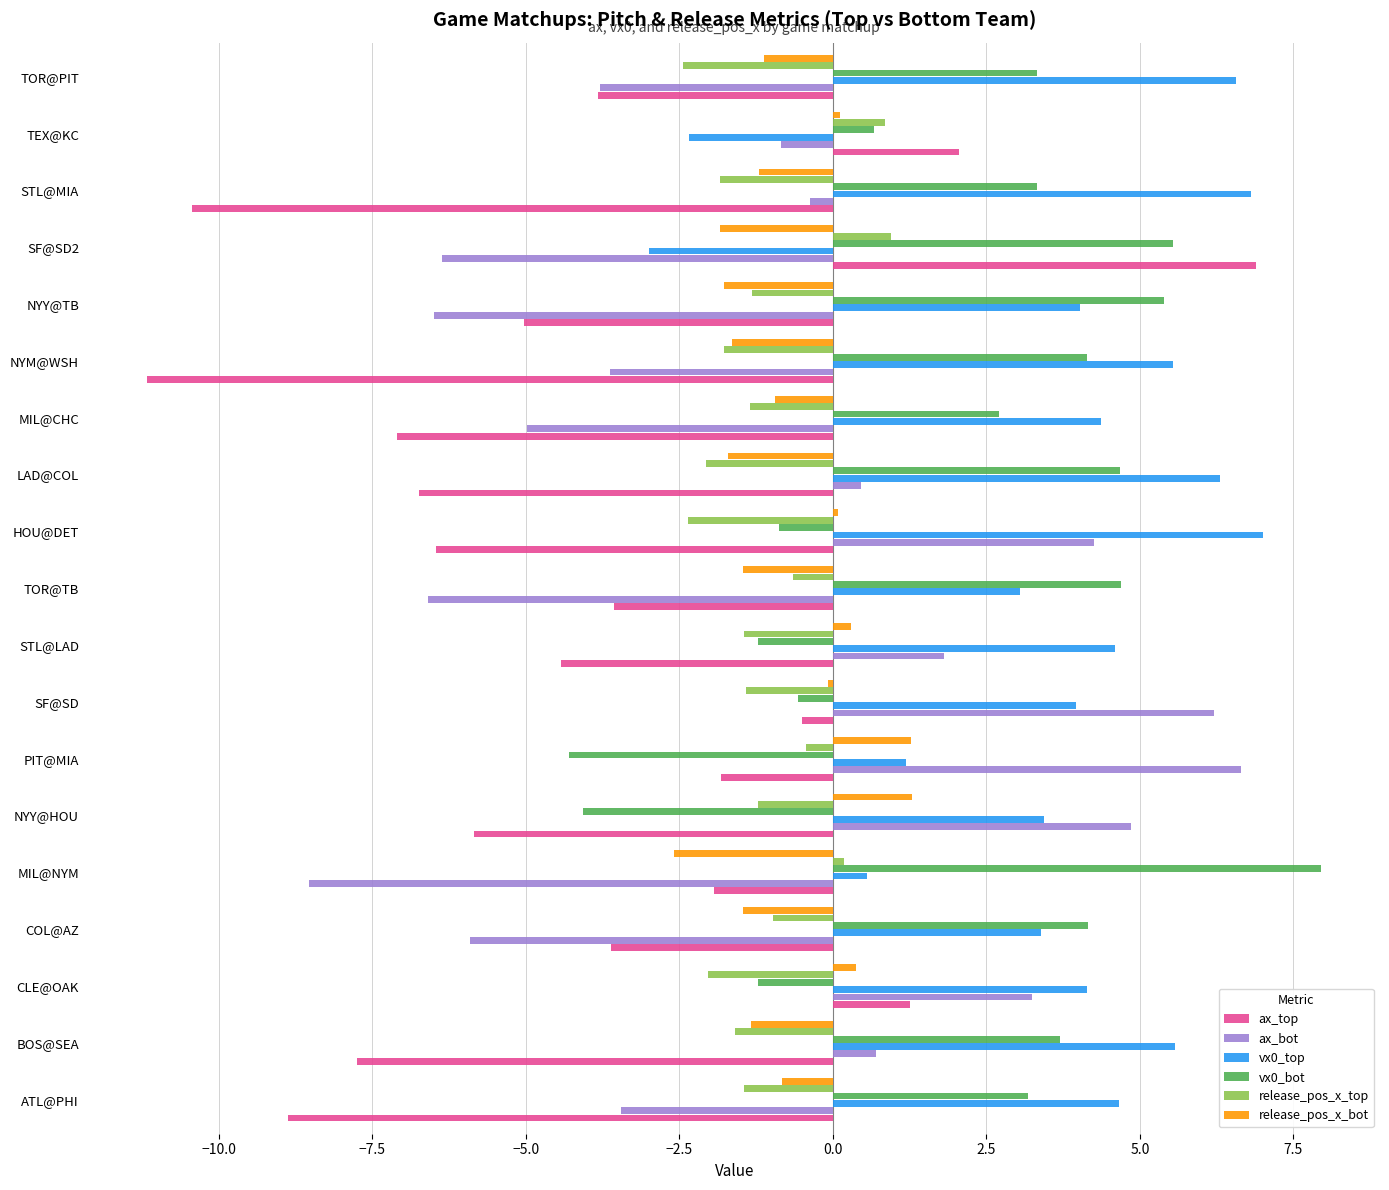

What value does the ax_top series have at TOR@PIT?

-3.8